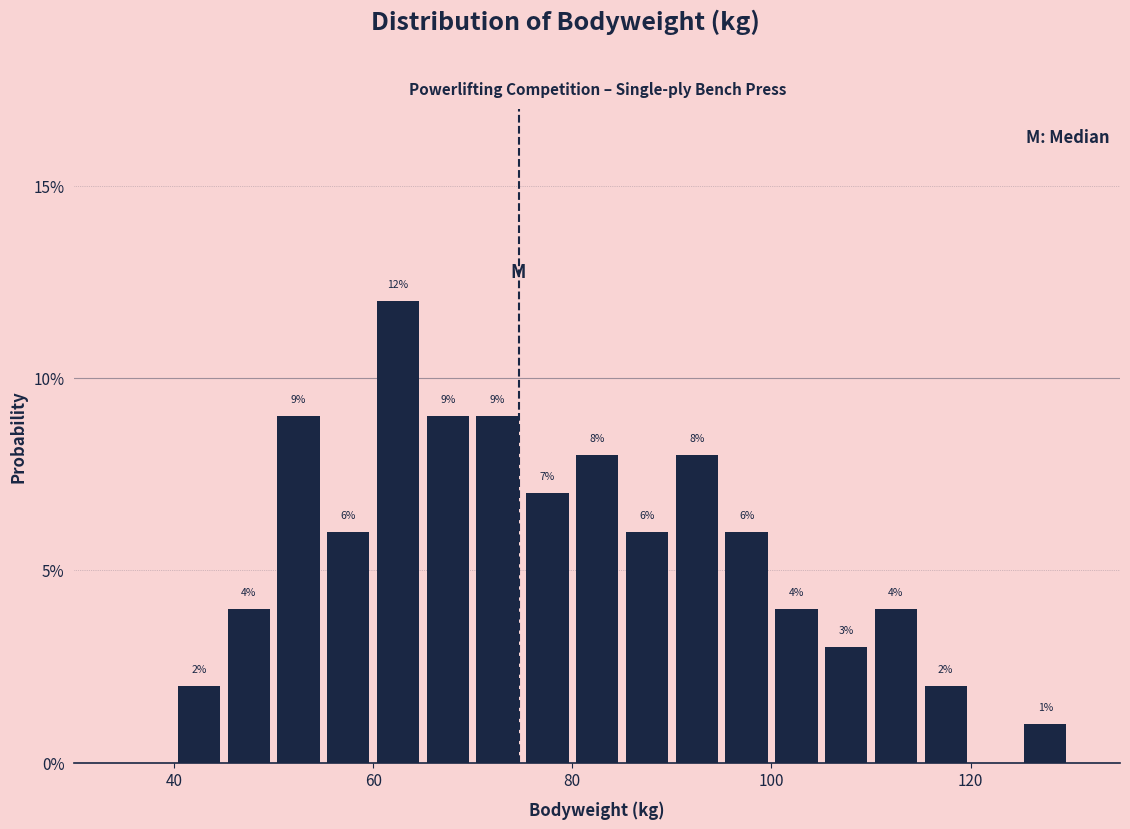

Around what value on the x-axis is the tallest bar? Give the approximate position of its centre, as read against the axis.

62